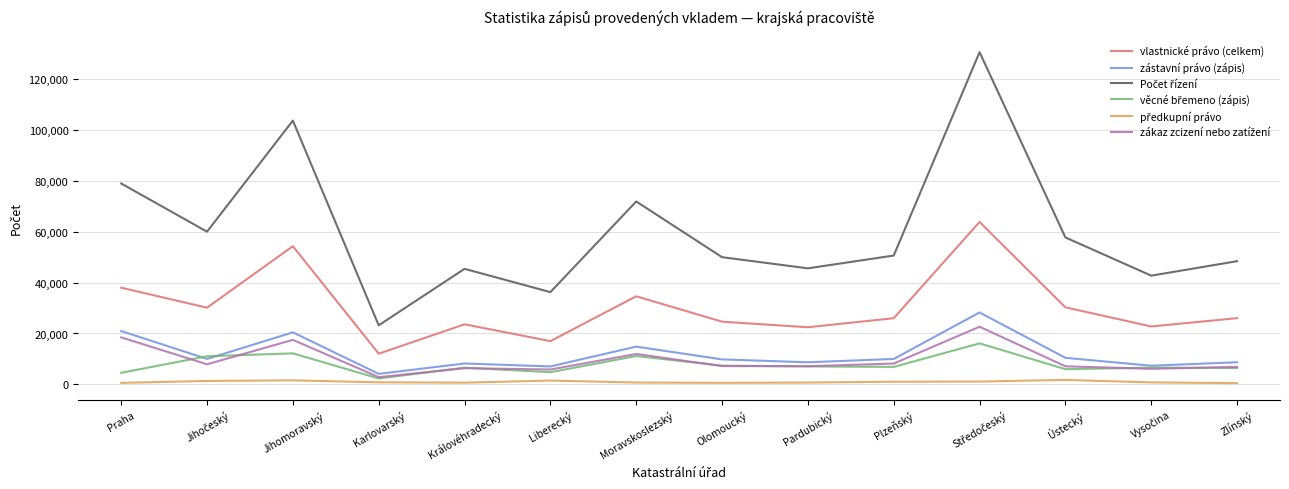

What is the highest value of the vlastnické právo (celkem) series?

63792